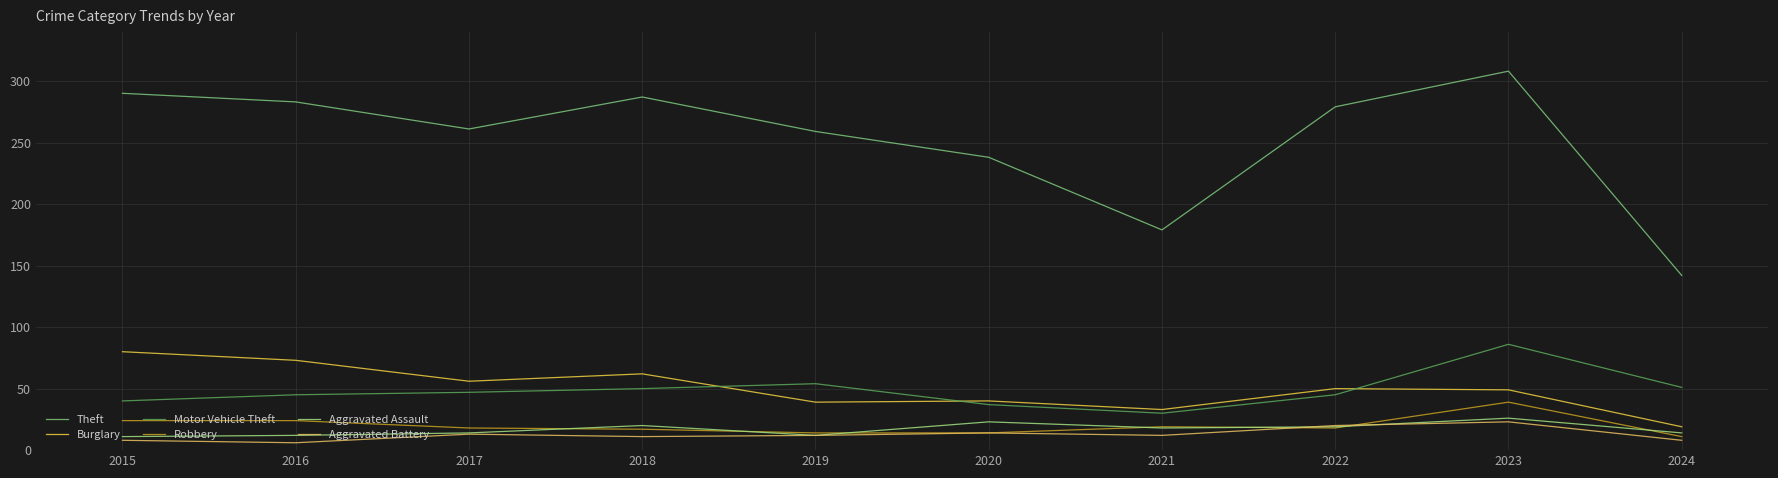

What is the difference between the highest and lowest values at 2024?

134